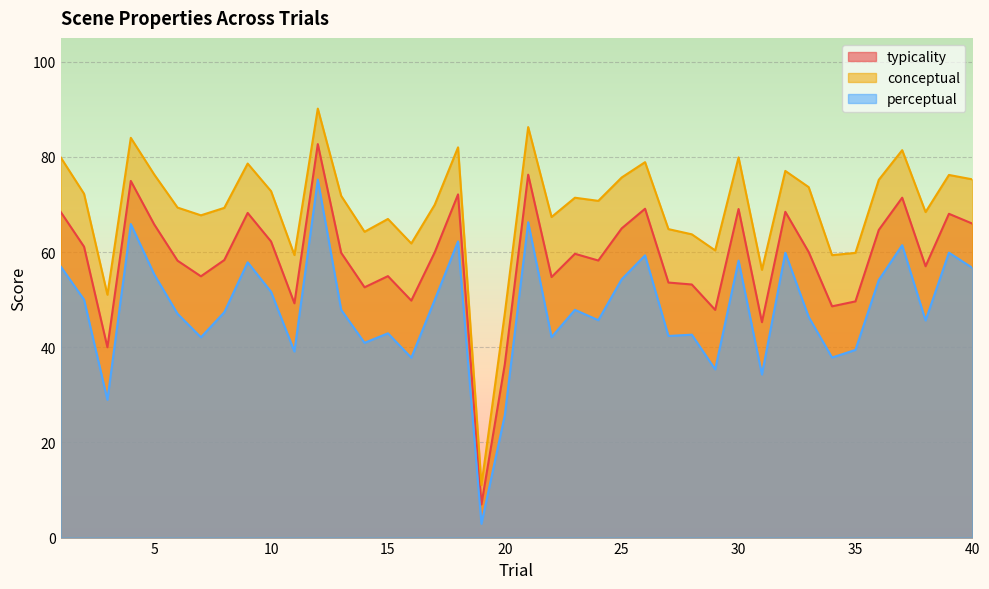

True or false: typicality and conceptual intersect in this chart.

False